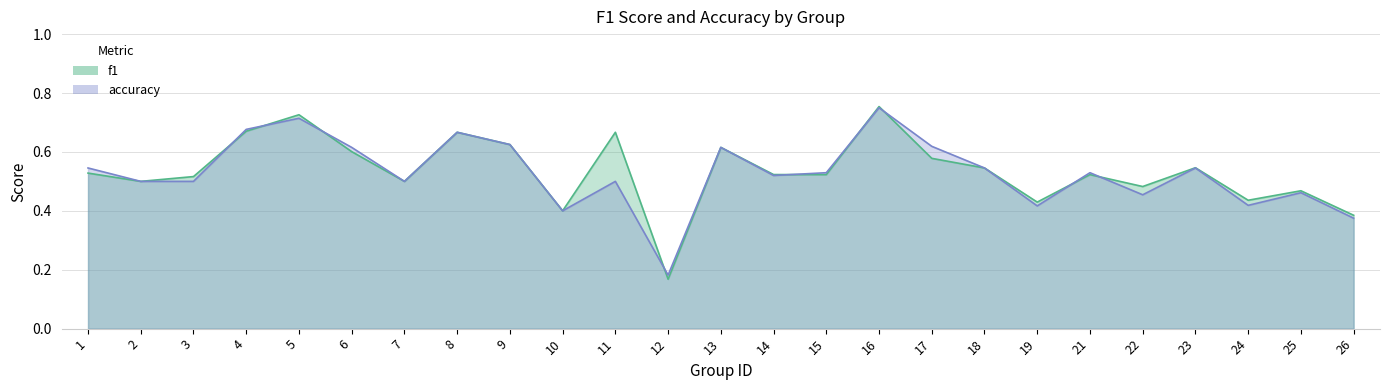

Which series has the widest spread of values?

f1